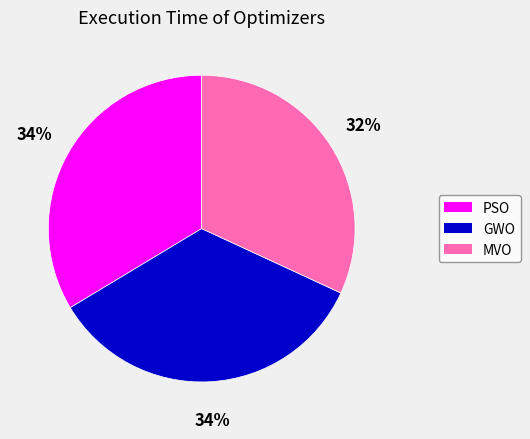

To the nearest percent, what is the average slice percentage?

33%